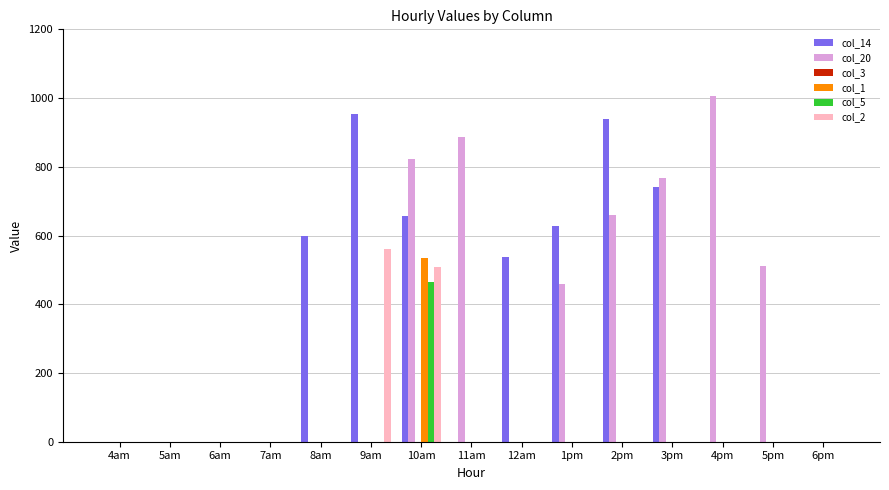

What is the highest value of the col_1 series?

535.4